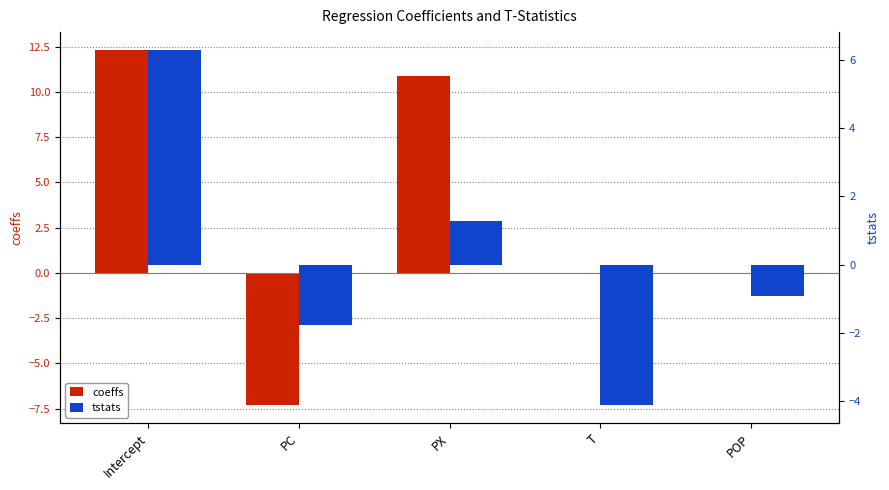

How many bars are there in total?

10